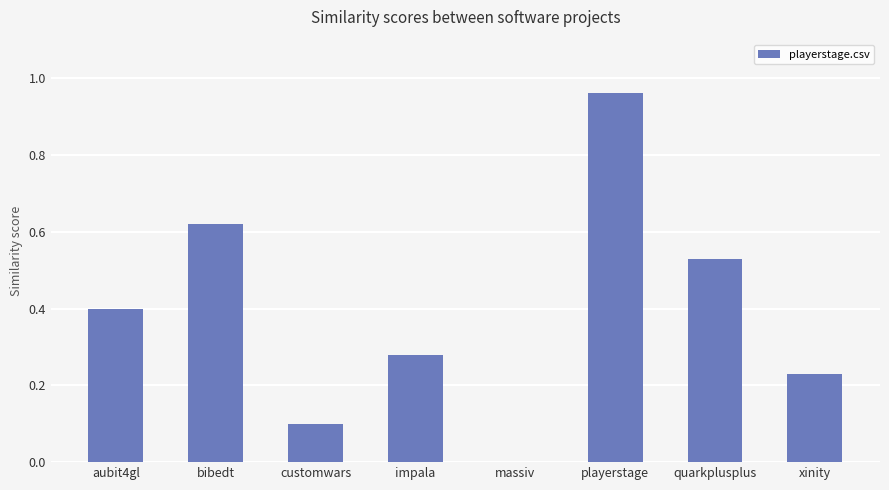

What is the change in value from customwars to impala?

+0.2